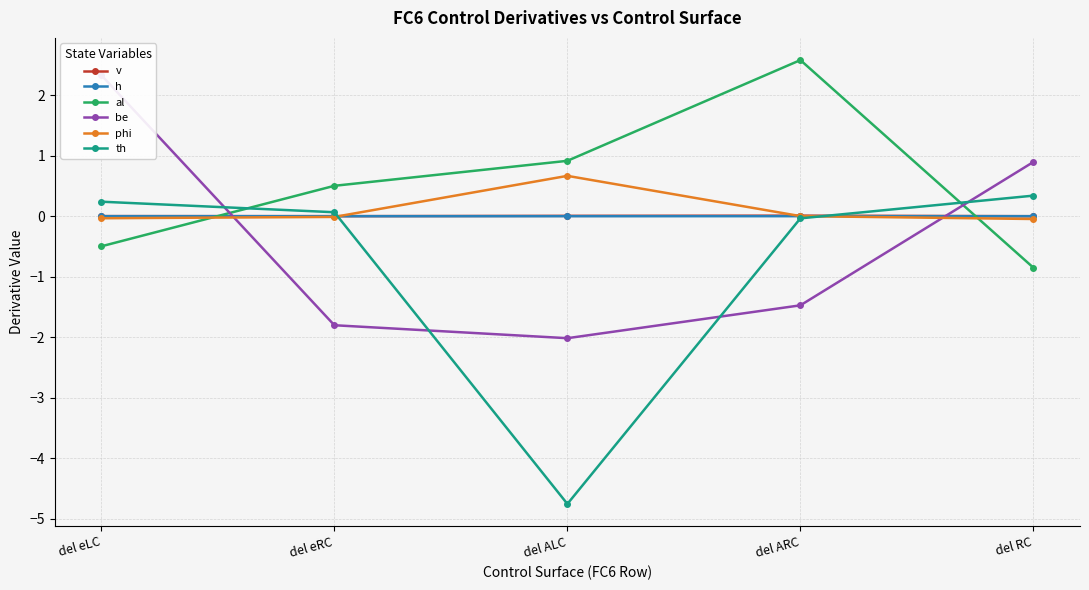

Which series has the largest range (max minus min)?

th